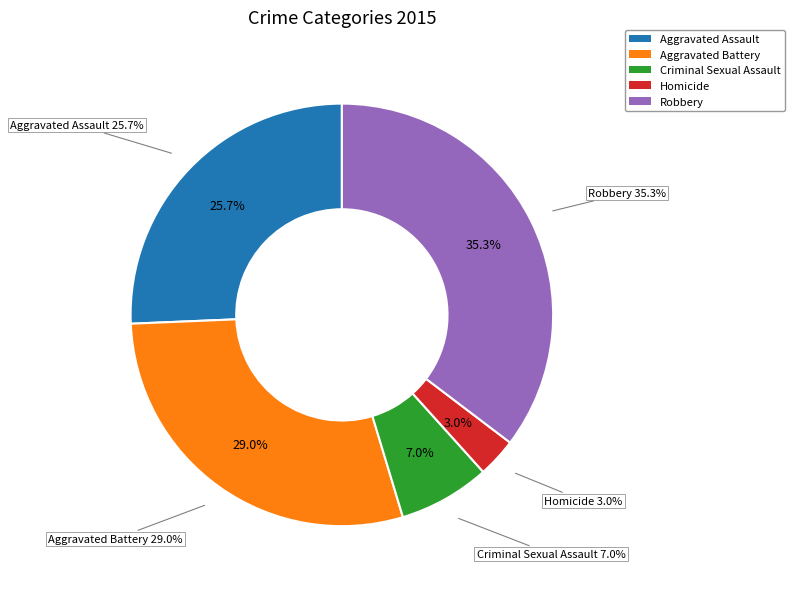

To the nearest percent, what portion does Aggravated Battery represent?

29%